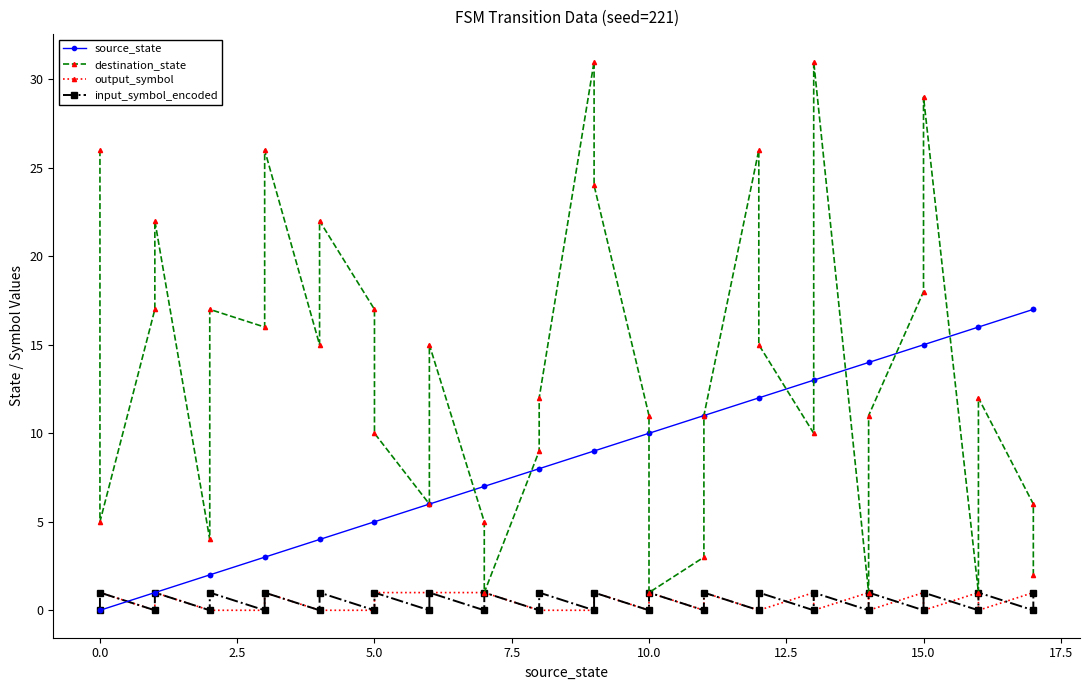

What is the difference between the maximum and minimum values in the output_symbol series?

1